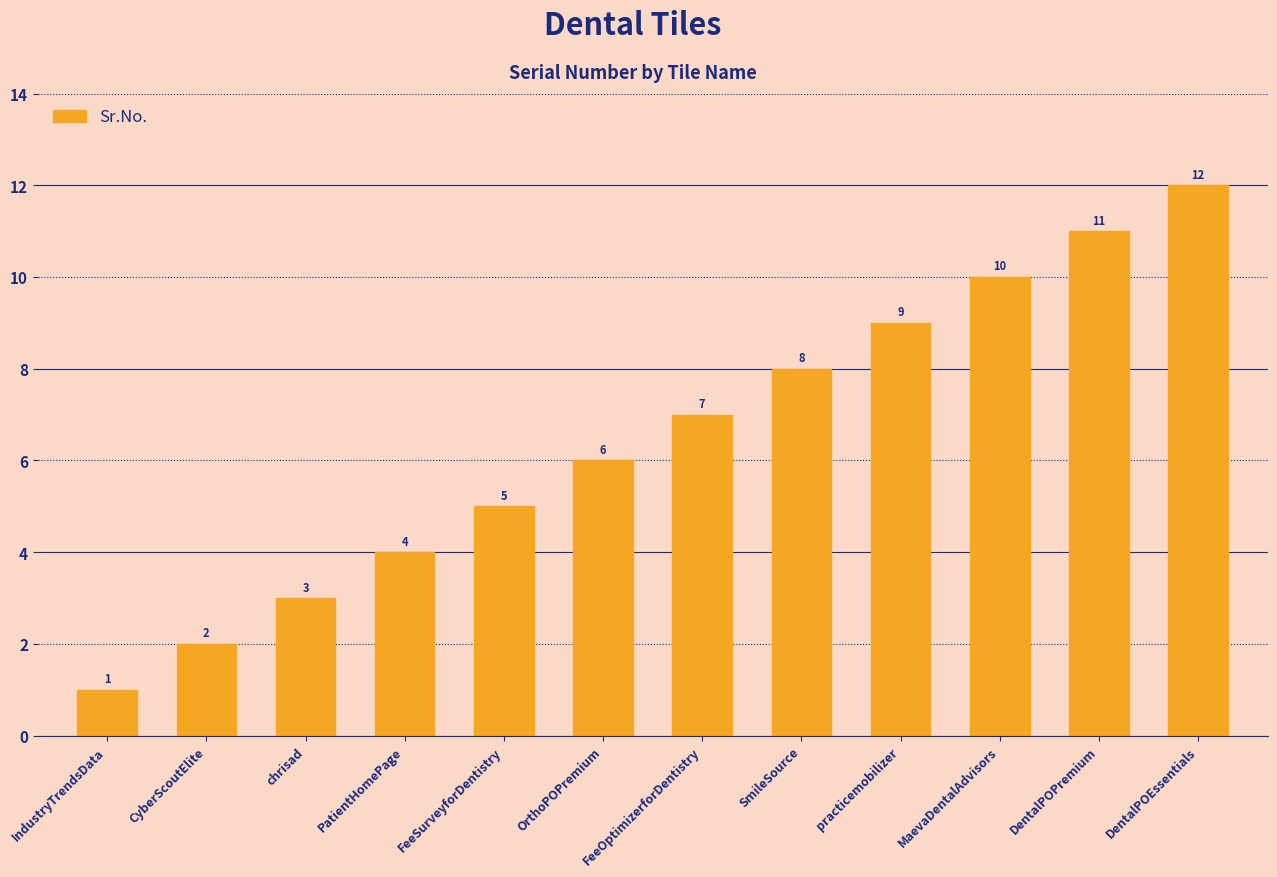

What is the change in value from IndustryTrendsData to practicemobilizer?

+8